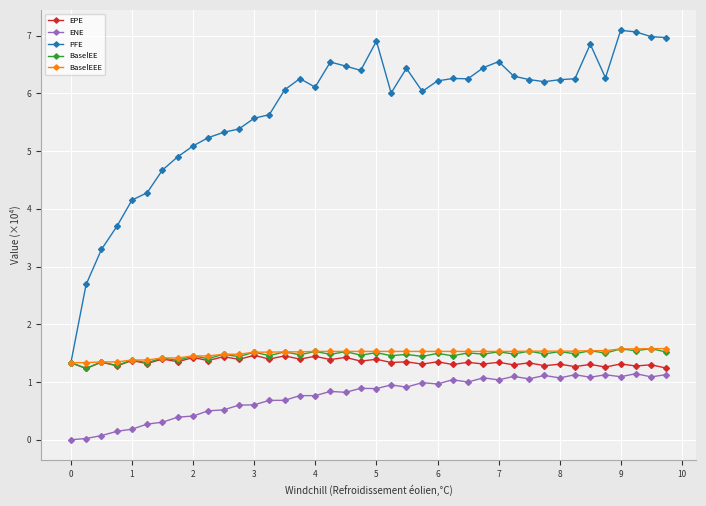

True or false: ENE has more than 1 points higher than both neighbors.

True